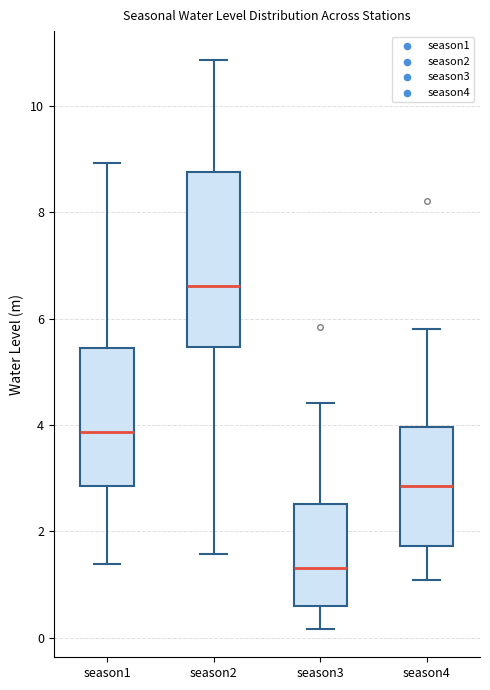

Reading left to right, transcribe this box plot: for each box, give where its median line is, the range the box spans, and where its two whiskers end, as read against the y-axis. The values are not printed on the chart, so give them approximately, as read against the axis.

season1: median 3.8, box 2.8 to 5.4, whiskers 1.4 to 9.0
season2: median 6.6, box 5.4 to 8.8, whiskers 1.6 to 10.8
season3: median 1.4, box 0.6 to 2.6, whiskers 0.2 to 4.4
season4: median 2.8, box 1.8 to 4.0, whiskers 1.0 to 5.8